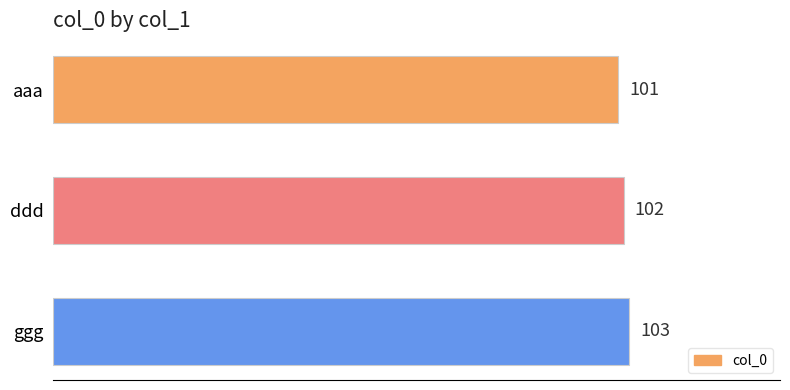

What is the change in value from aaa to ggg?

+2